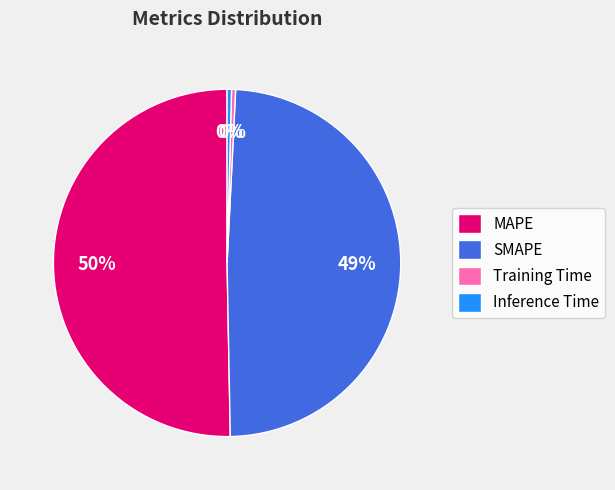

Is the sum of Training Time and MAPE greater than half?

Yes